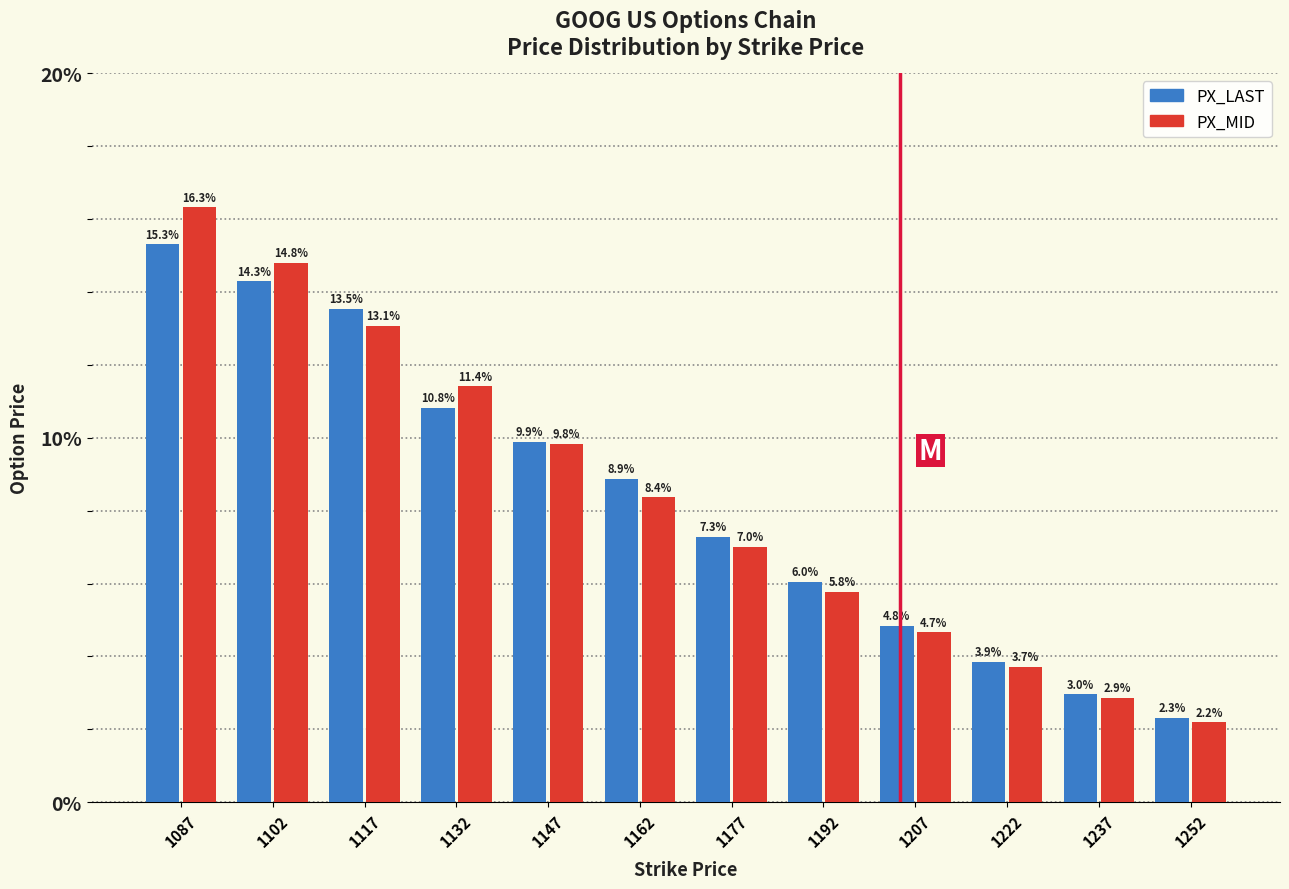

Reading right to left, list all the values displayed in this chart.

PX_LAST: 1252=2.3	1237=3.0	1222=3.9	1207=4.8	1192=6.0	1177=7.3	1162=8.9	1147=9.9	1132=10.8	1117=13.5	1102=14.3	1087=15.3
PX_MID: 1252=2.2	1237=2.9	1222=3.7	1207=4.7	1192=5.8	1177=7.0	1162=8.4	1147=9.8	1132=11.4	1117=13.1	1102=14.8	1087=16.3